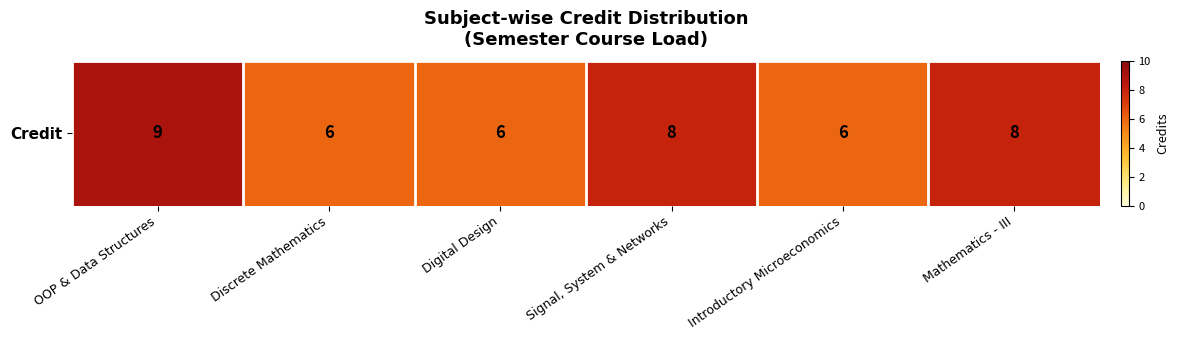

Is it true that the value at Introductory Microeconomics is 6?

True